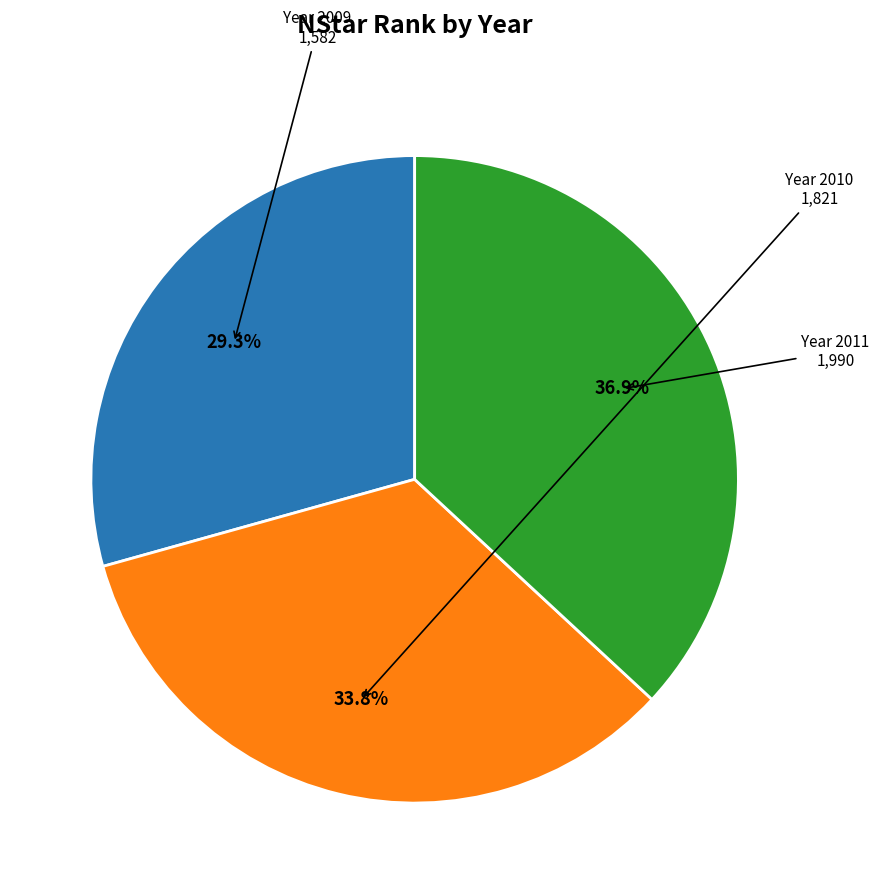

Does any single category account for the majority?

No